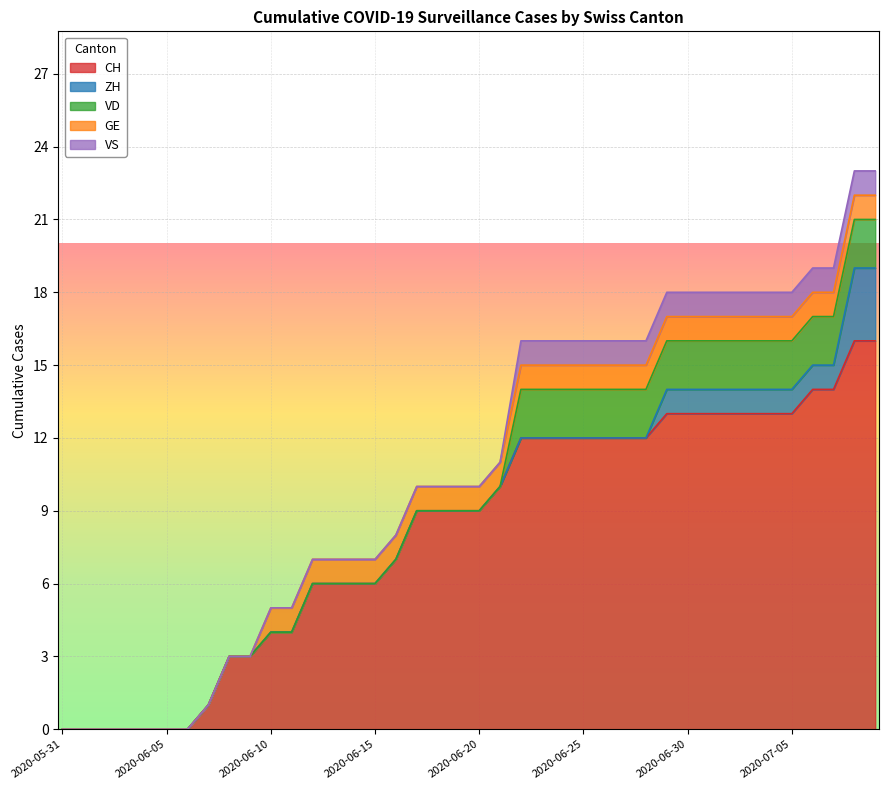

At which label is CH closest to 8?

2020-06-16